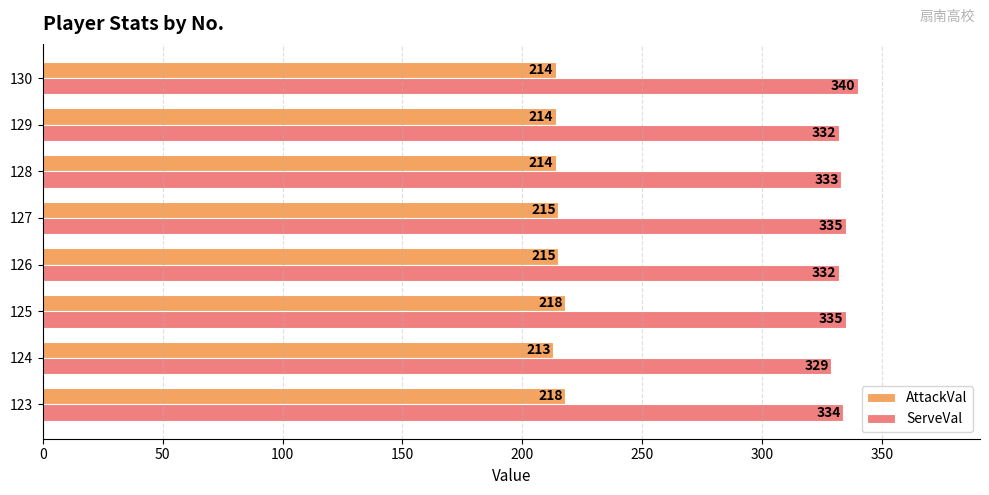

The AttackVal series shows 213 at 124. True or false?

True